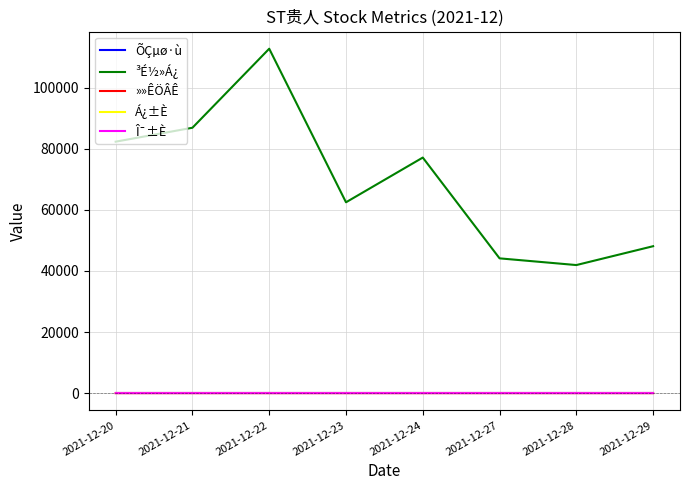

At which label is ³É½»Á¿ closest to 77300?

2021-12-24